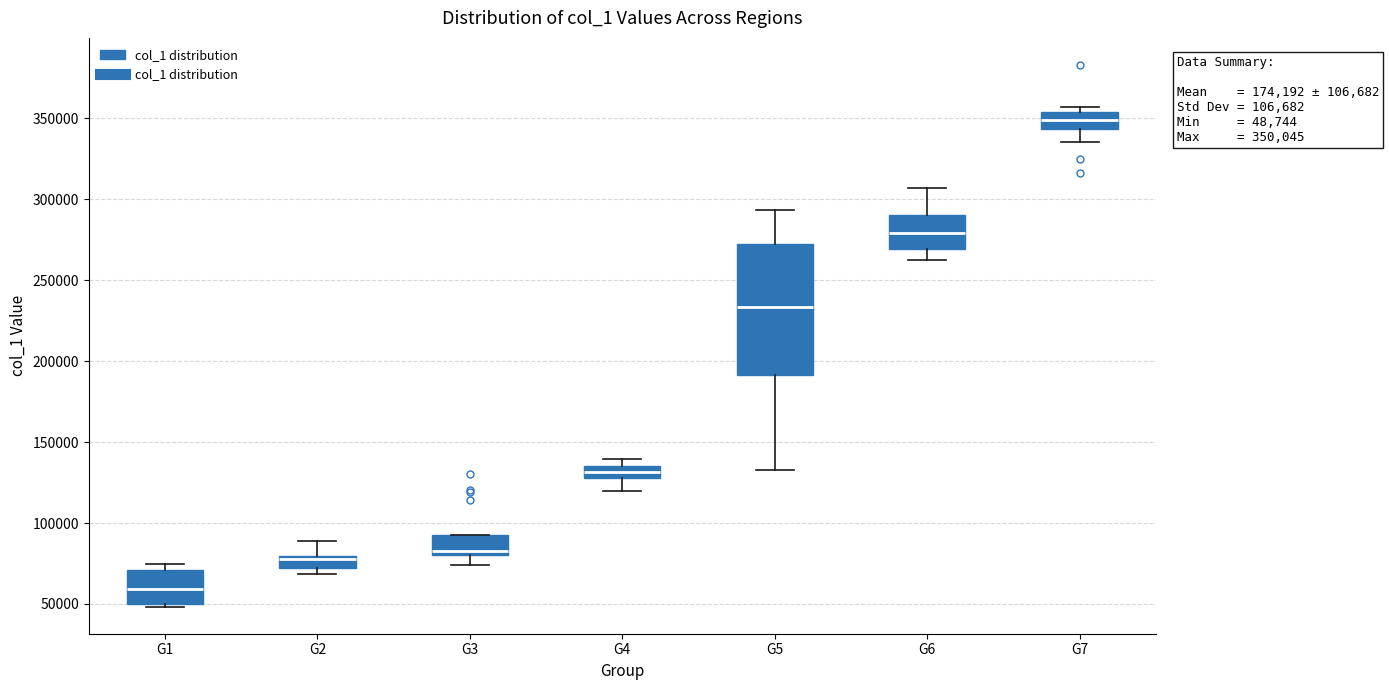

Which box's median line is the lowest?

G1